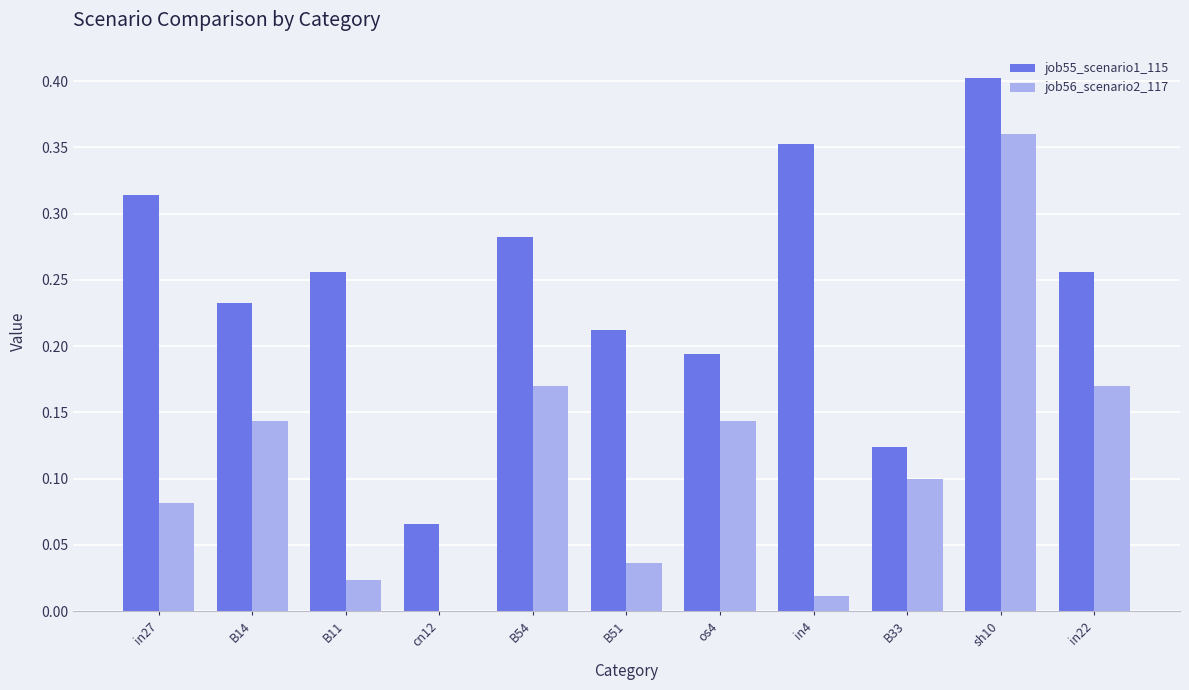

How many groups of bars are there?

11